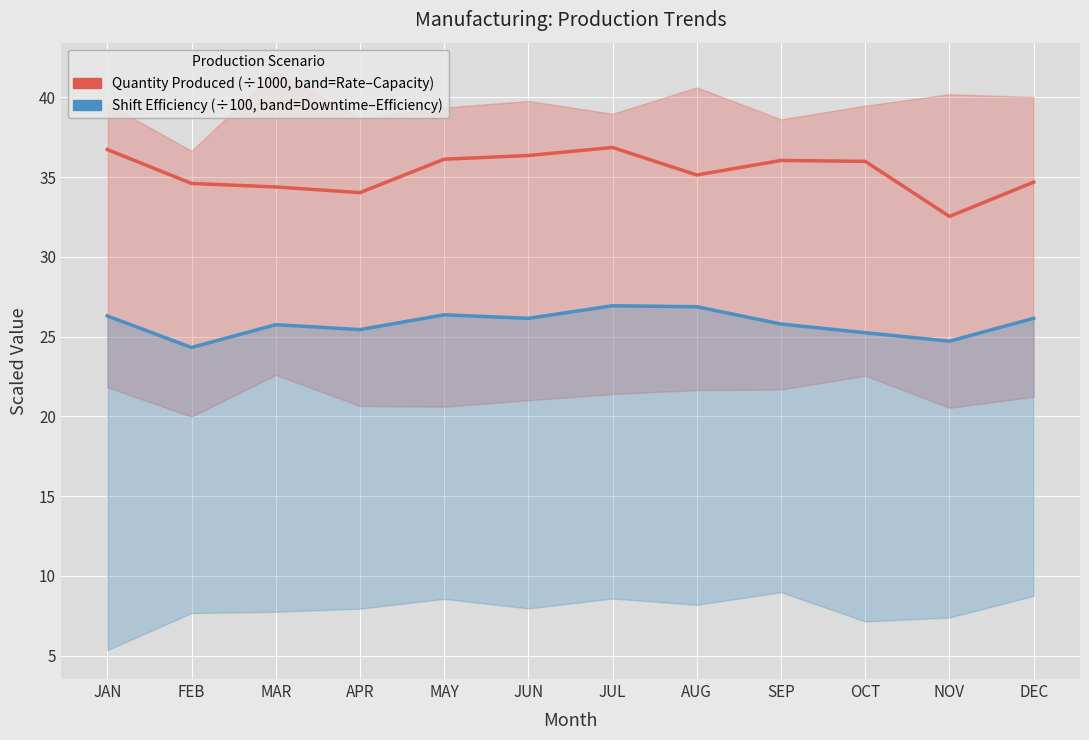

The value of Quantity Produced (×1000) at SEP is 12.8. True or false?

False